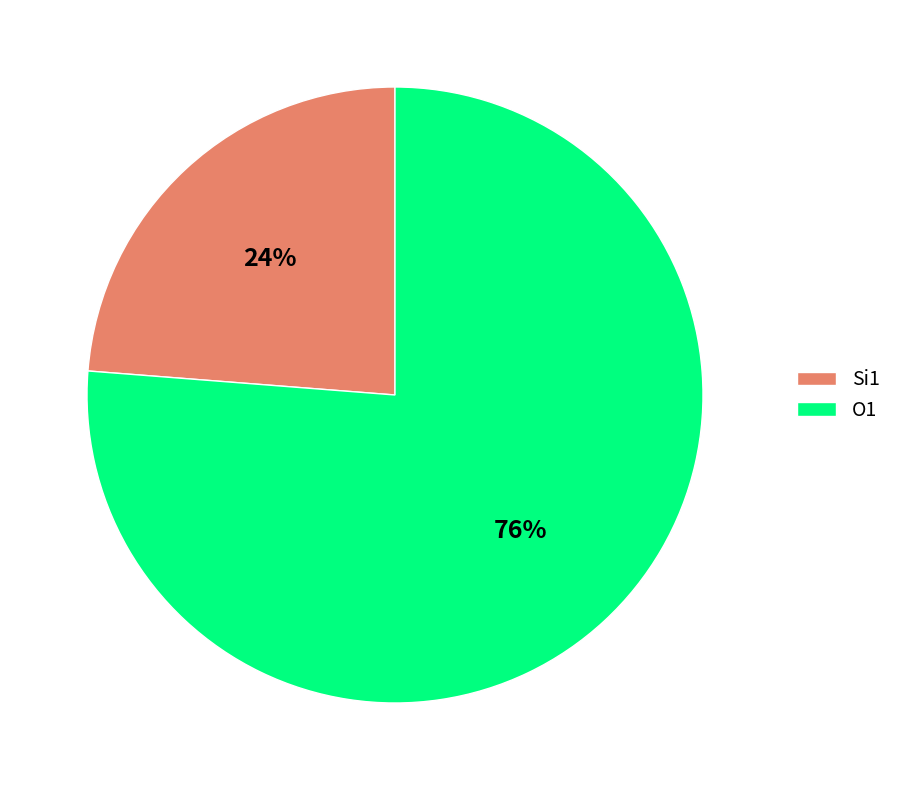

Between Si1 and O1, which is larger?

O1